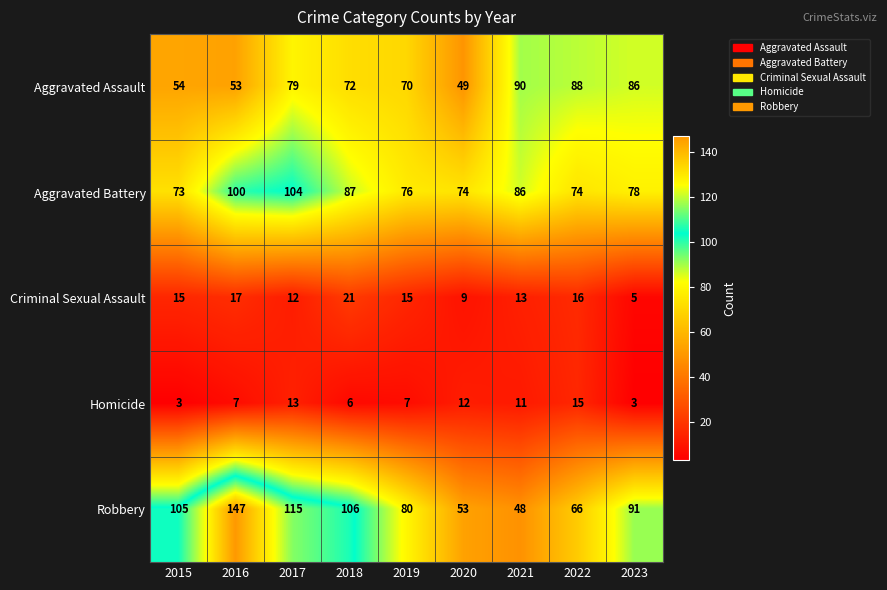

What is the minimum value for Criminal Sexual Assault?

5